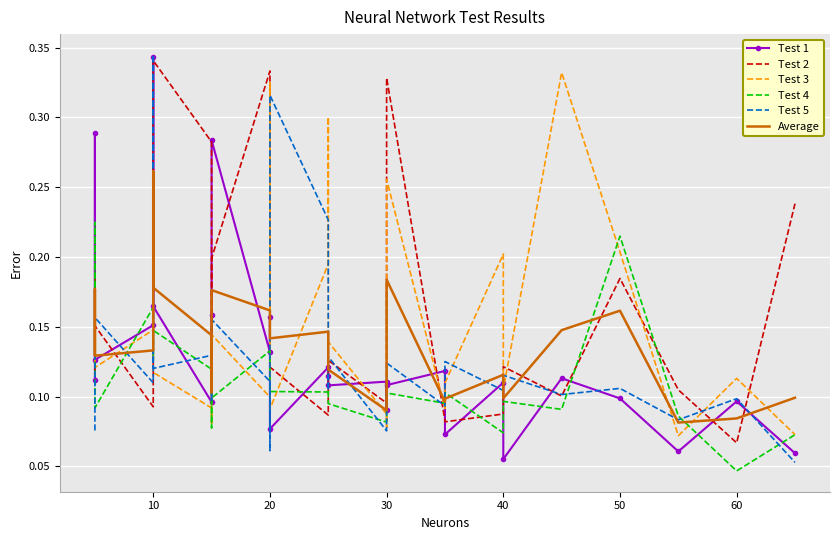

How many lines are shown in the chart?

6